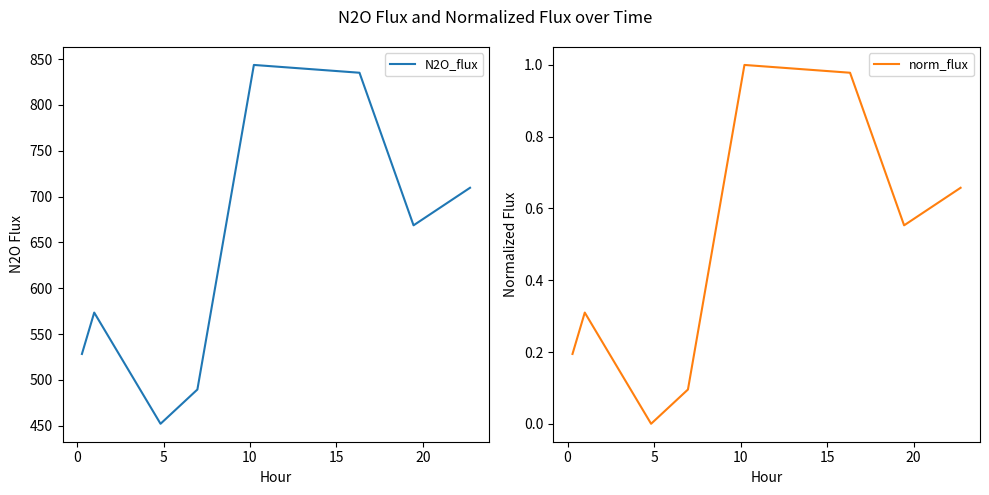

Which series has the largest range (max minus min)?

N2O_flux